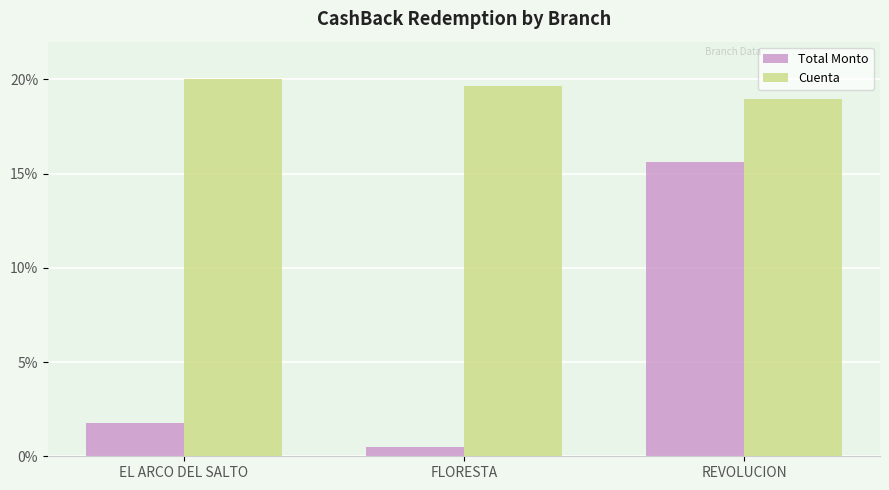

Reading left to right, transcribe all the data shown in this chart.

Total Monto: 1.8	0.5	15.6
Cuenta: 20.0	19.6	19.0